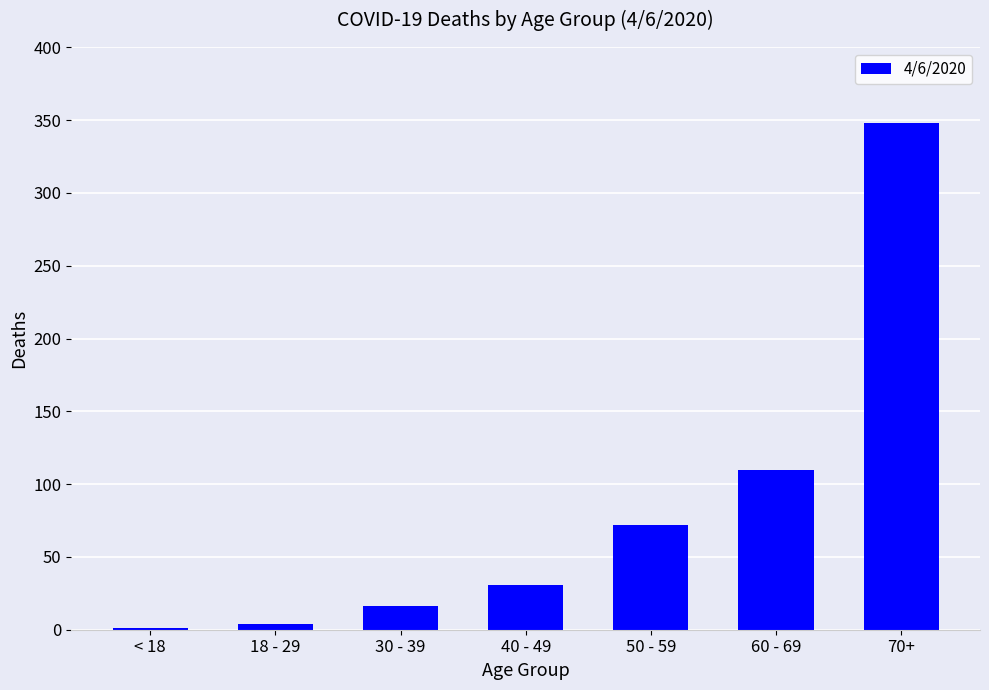

What is the change in value from 18 - 29 to 30 - 39?

+12